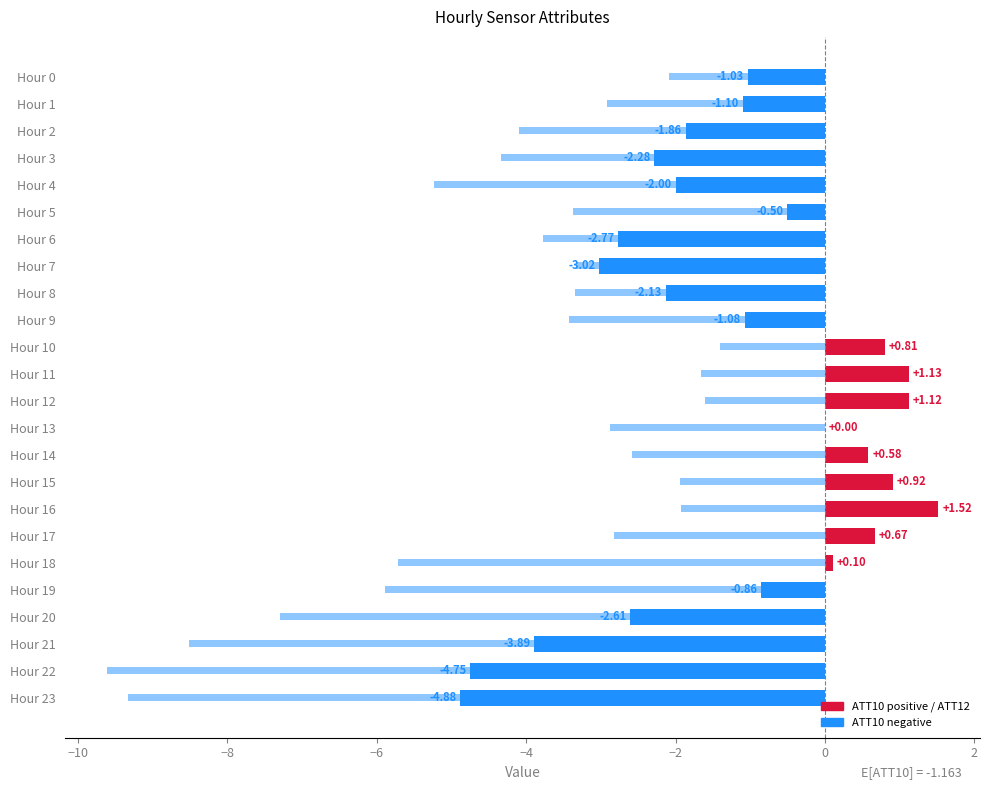

How many values in the ATT12 series exceed -3?

10